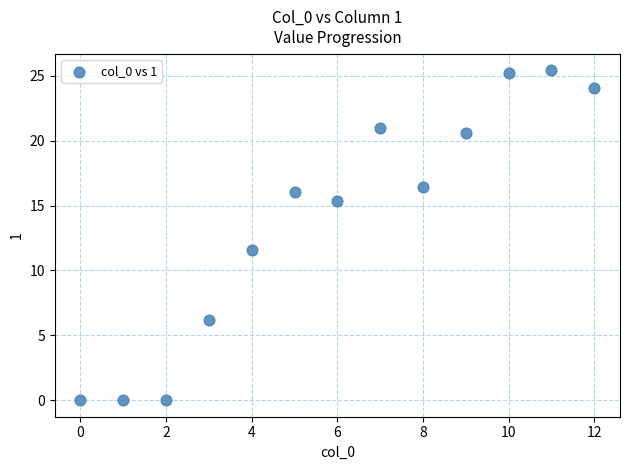

What Y value in the scatter plot is closest to 12?

11.6